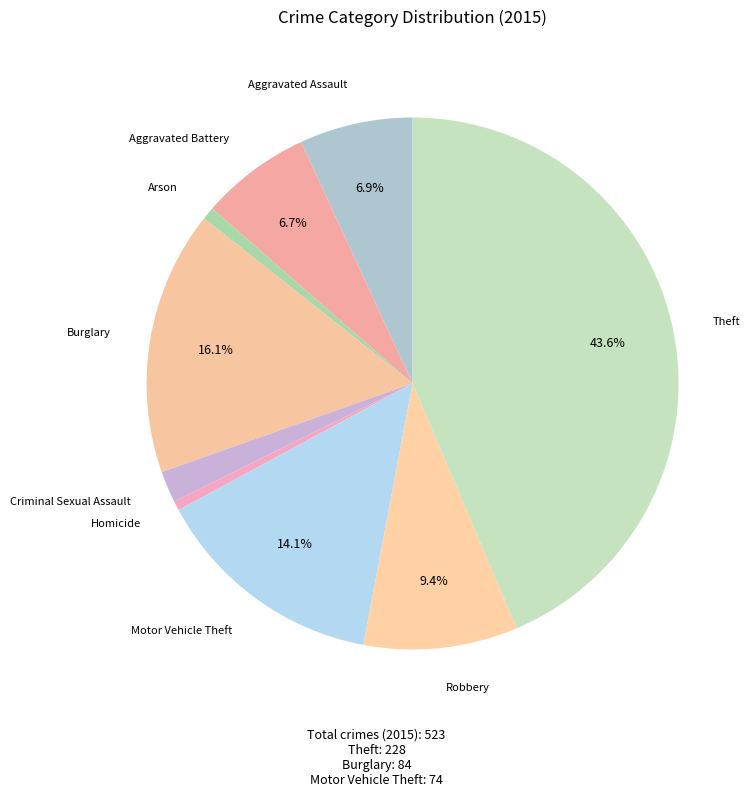

Count the number of slices in the pie.

9